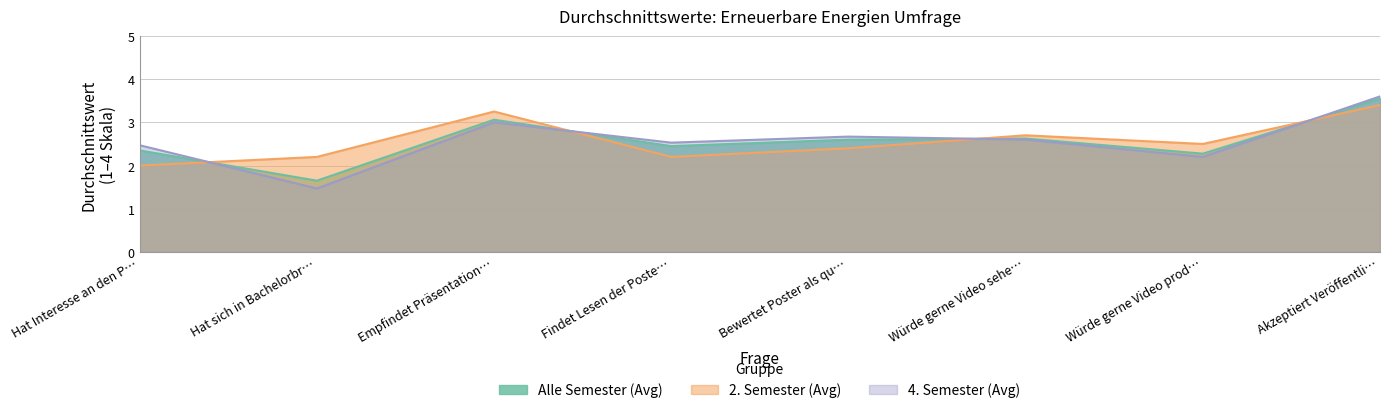

What position from the left is Empfindet Präsentation…?

3